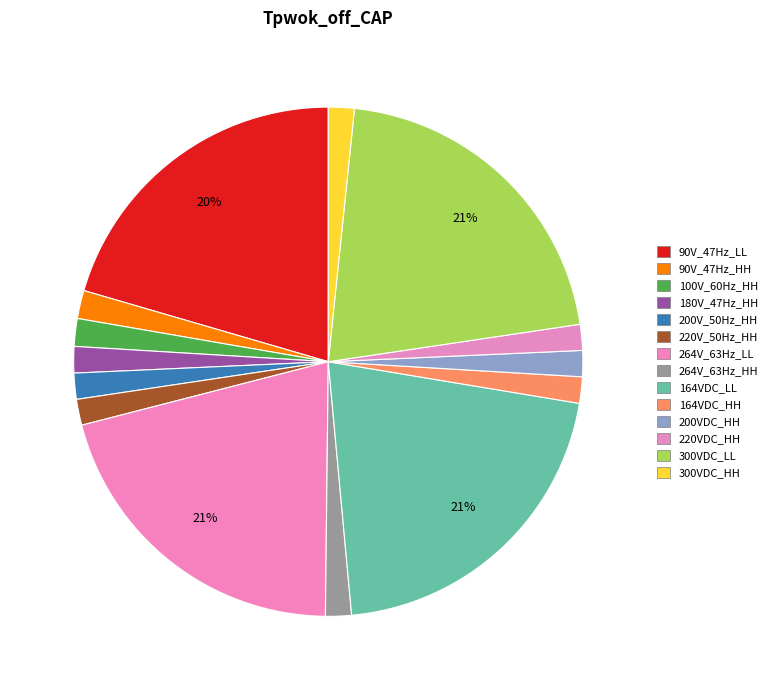

How many slices are in this pie chart?

14